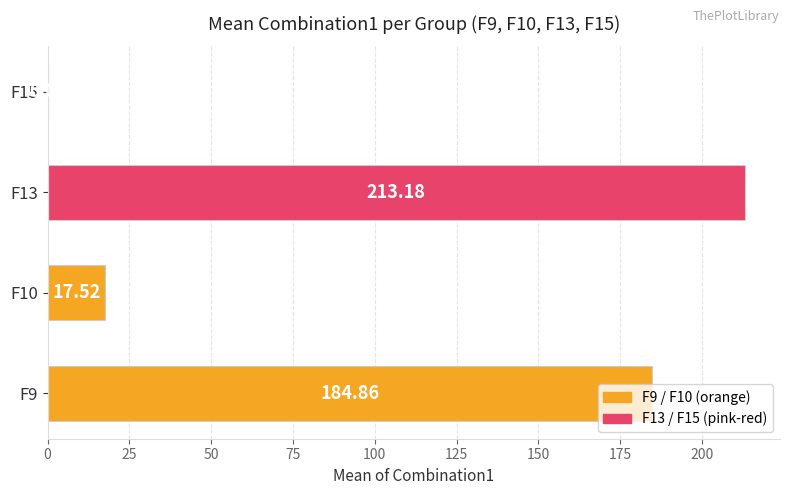

Between F10 and F9, which is larger?

F9